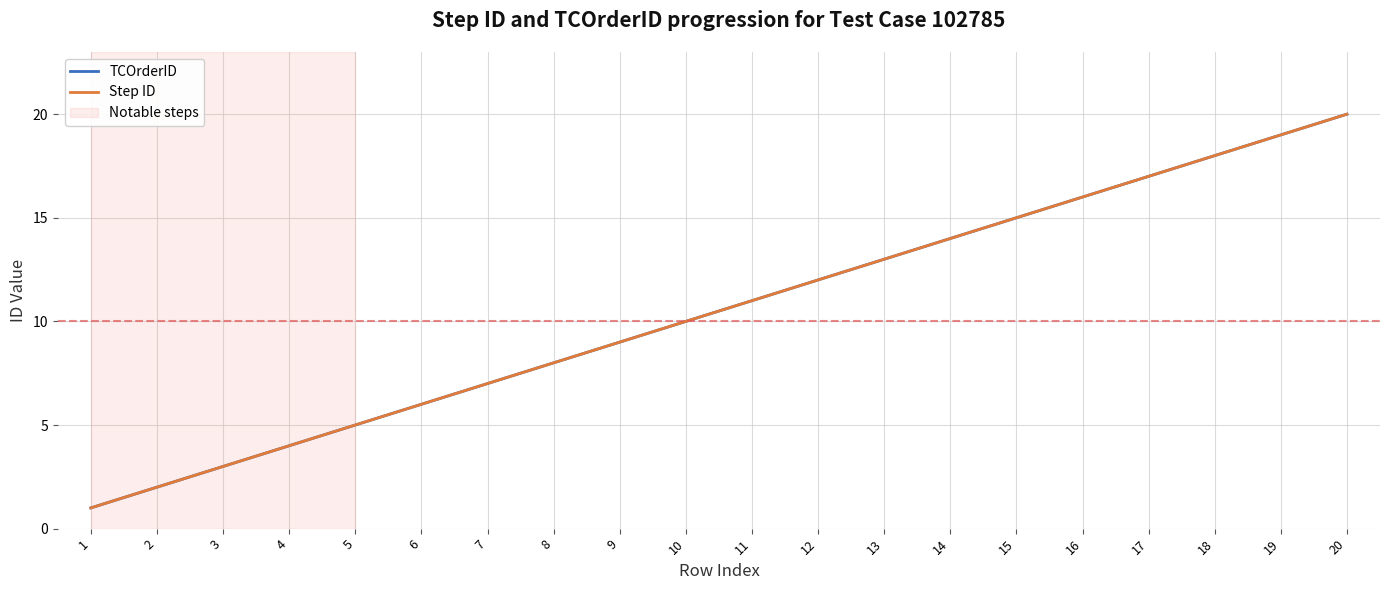

True or false: Step ID and TCOrderID cross at least once.

False